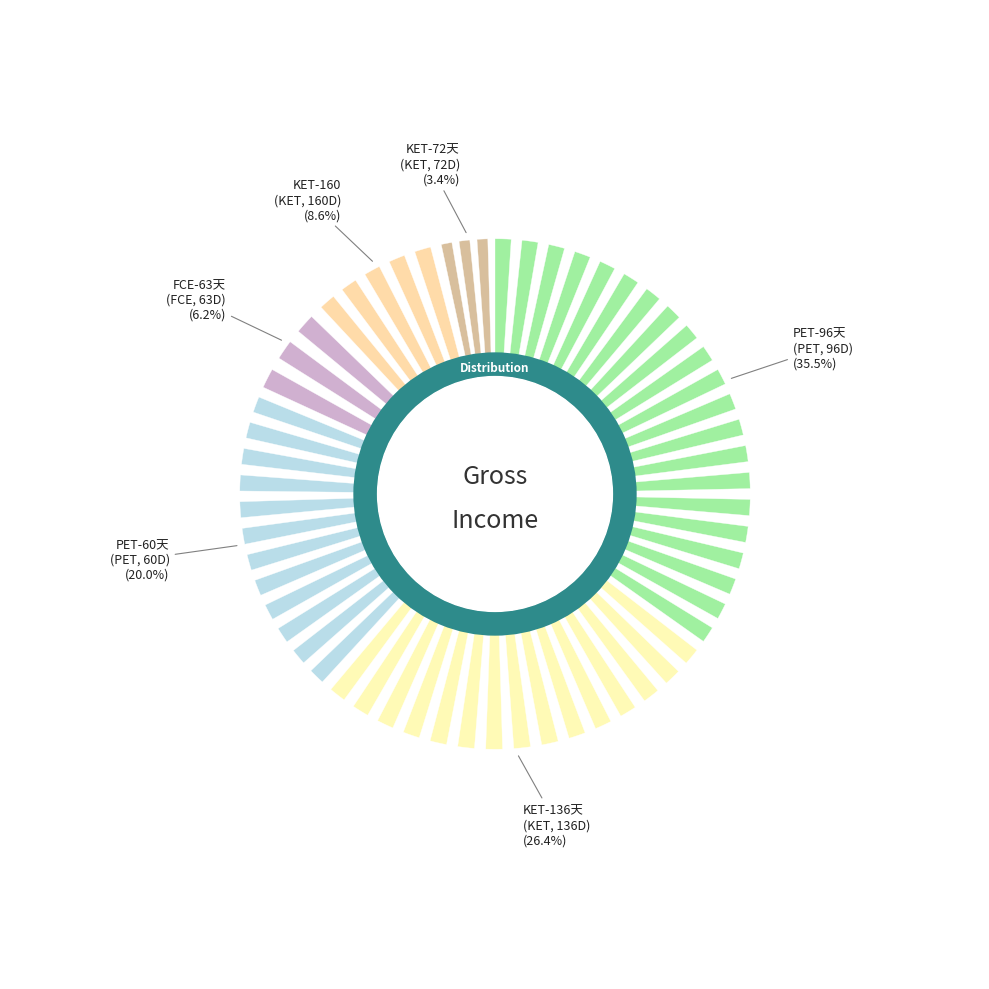

Is it true that FCE-63天 (FCE, 63D) is 1% of the pie?

False